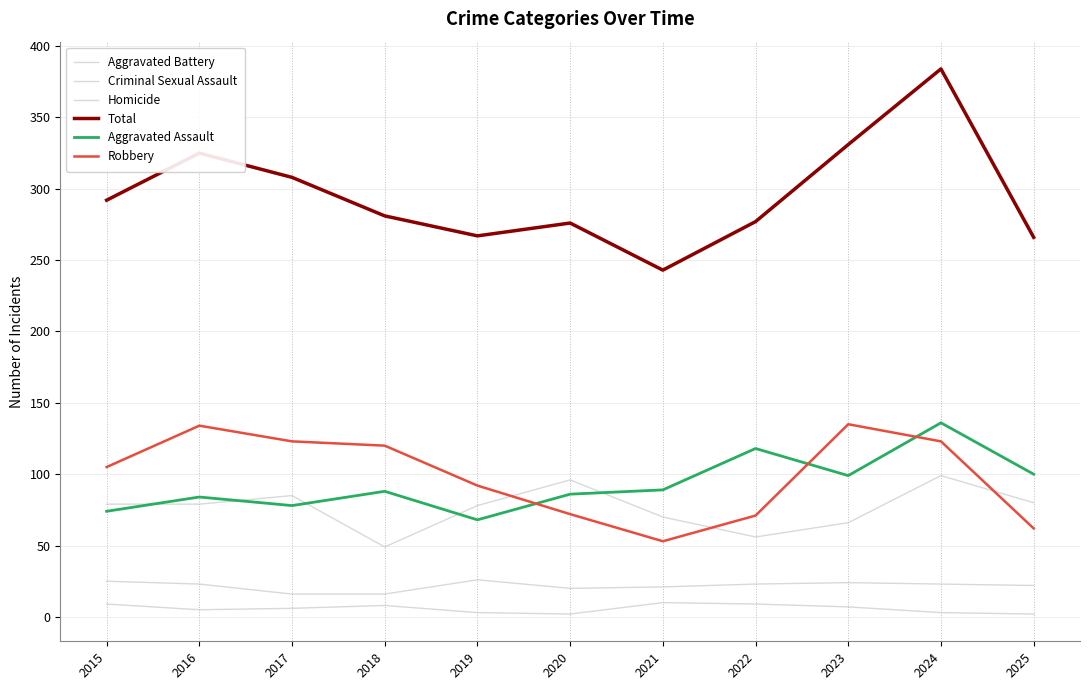

How many lines are shown in the chart?

6